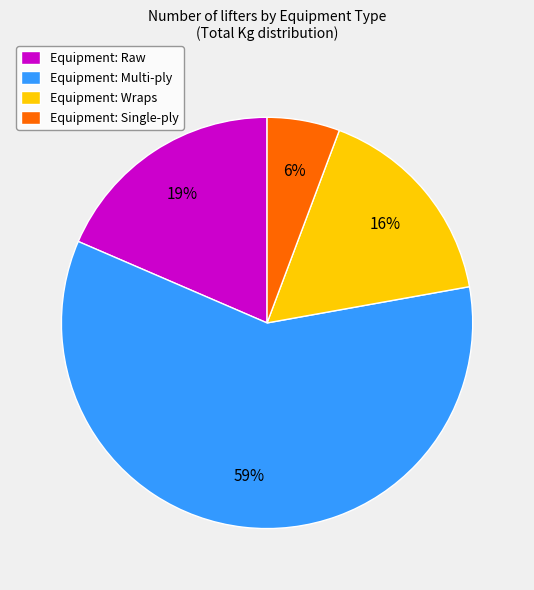

To the nearest percent, what portion does Equipment: Wraps represent?

16%